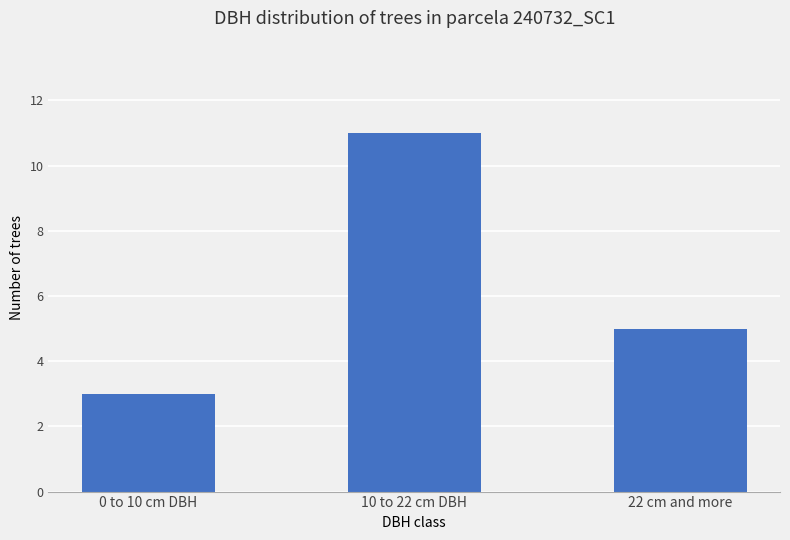

What is the label of the 3rd bar from the left?

22 cm and more